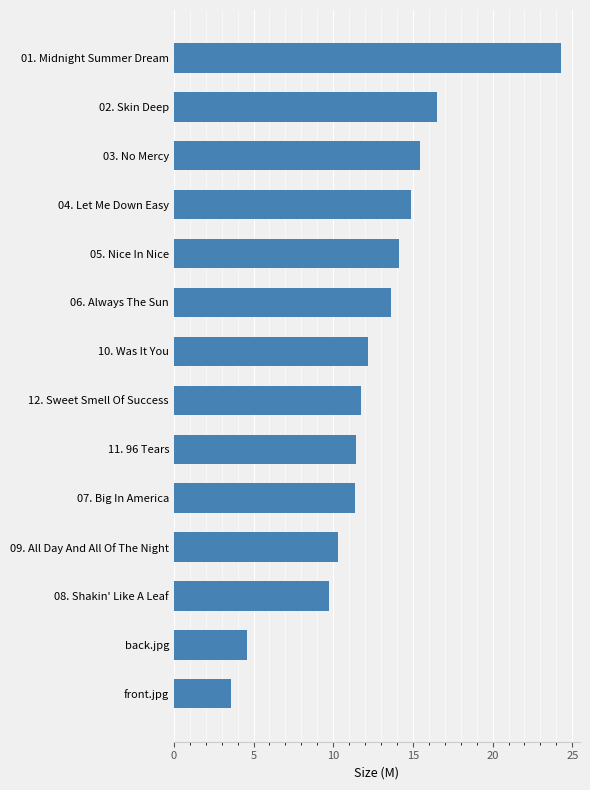

Between 01. Midnight Summer Dream and 11. 96 Tears, which is larger?

01. Midnight Summer Dream